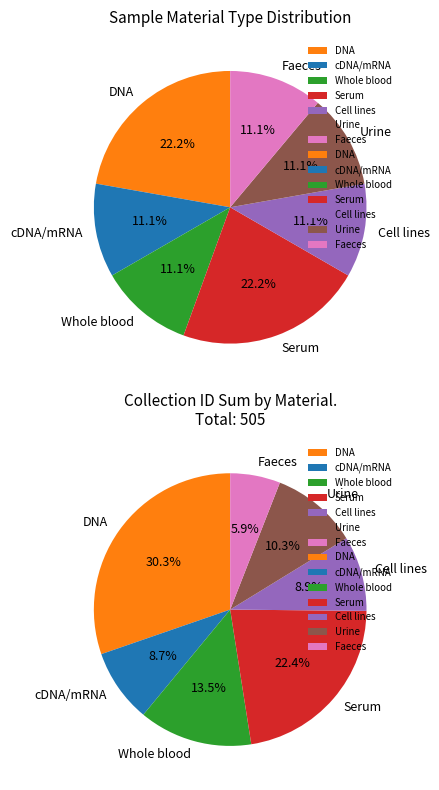

To the nearest percent, what percentage of the pie is 65?

14%